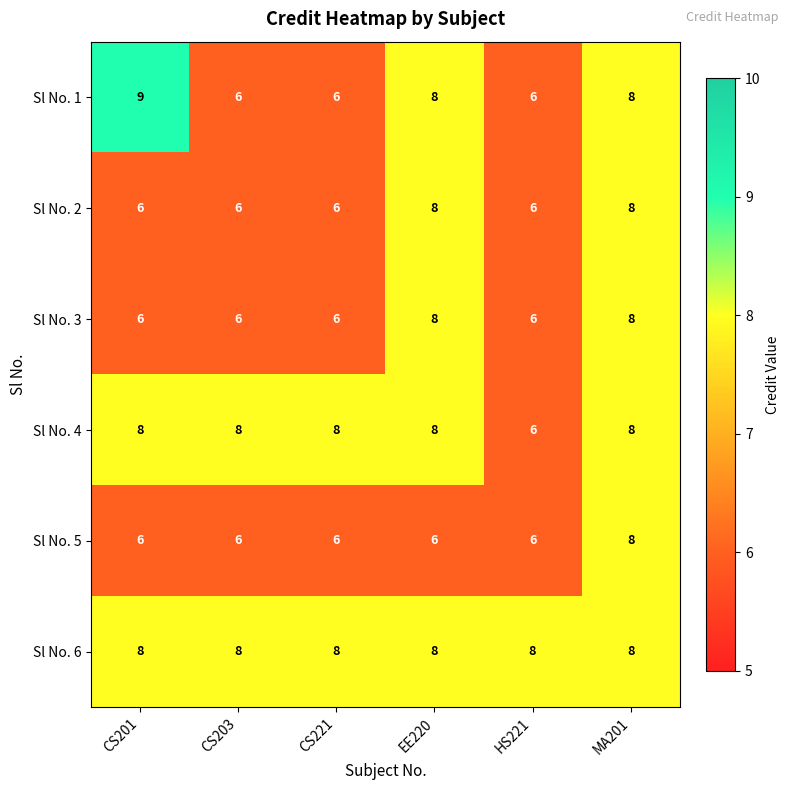

Which series changed the most between CS203 and HS221?

Sl No. 4